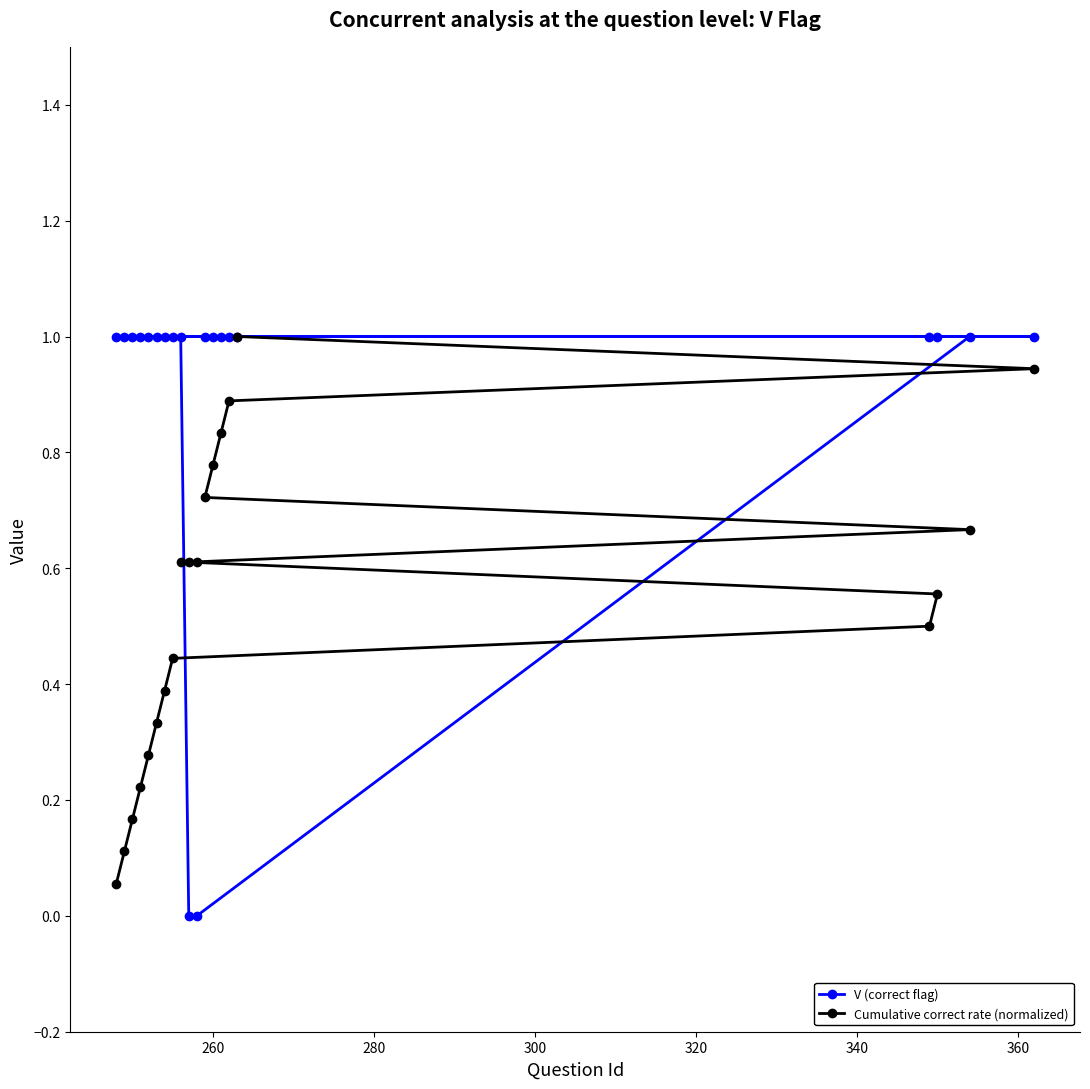

List the series in order of their overall mean, lowest first.

Cumulative correct rate (normalized), V (correct flag)